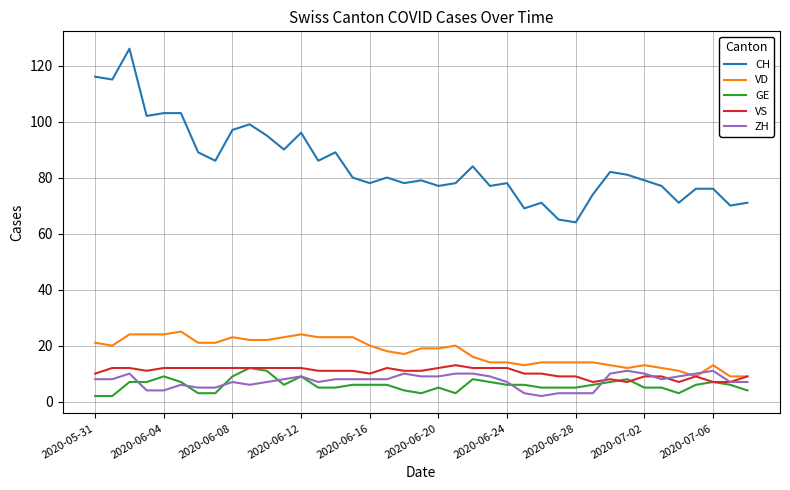

What is the maximum value for VD?

25